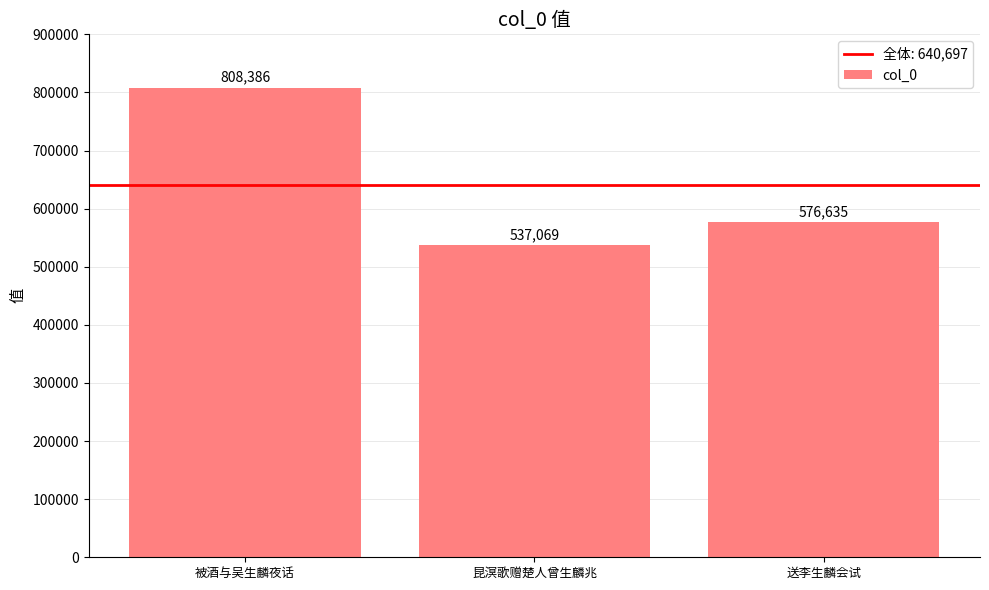

At which label does the data first exceed 576635?

被酒与吴生麟夜话